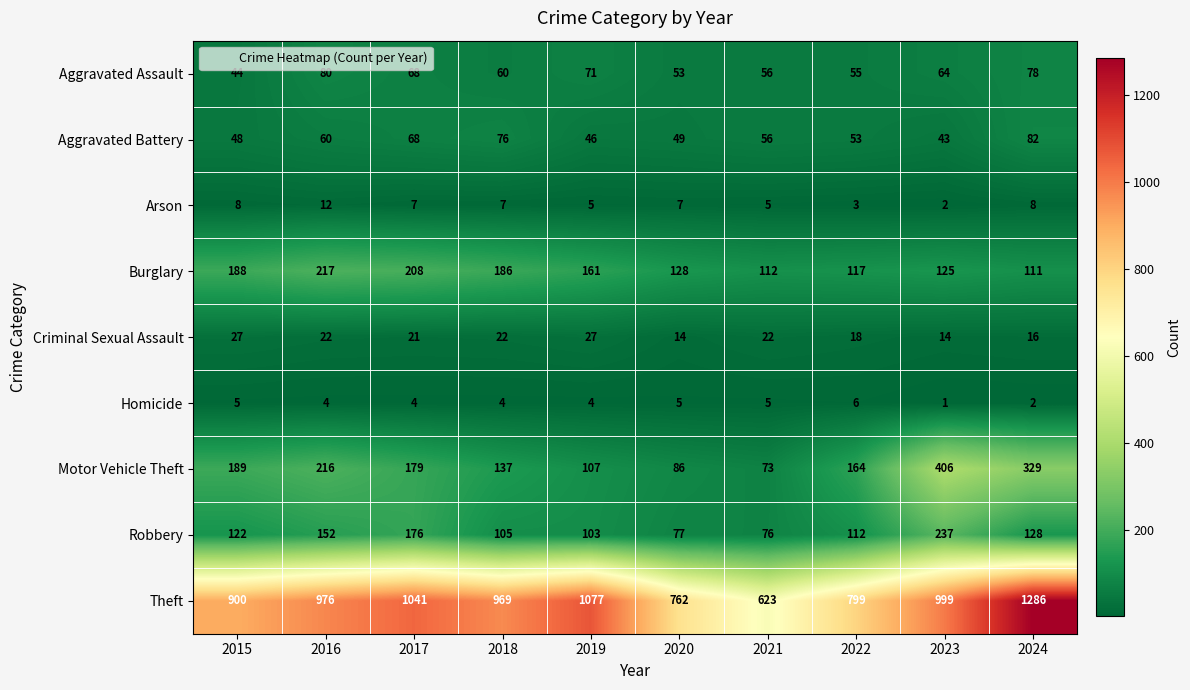

At which category is the sum across all series the highest?

2024